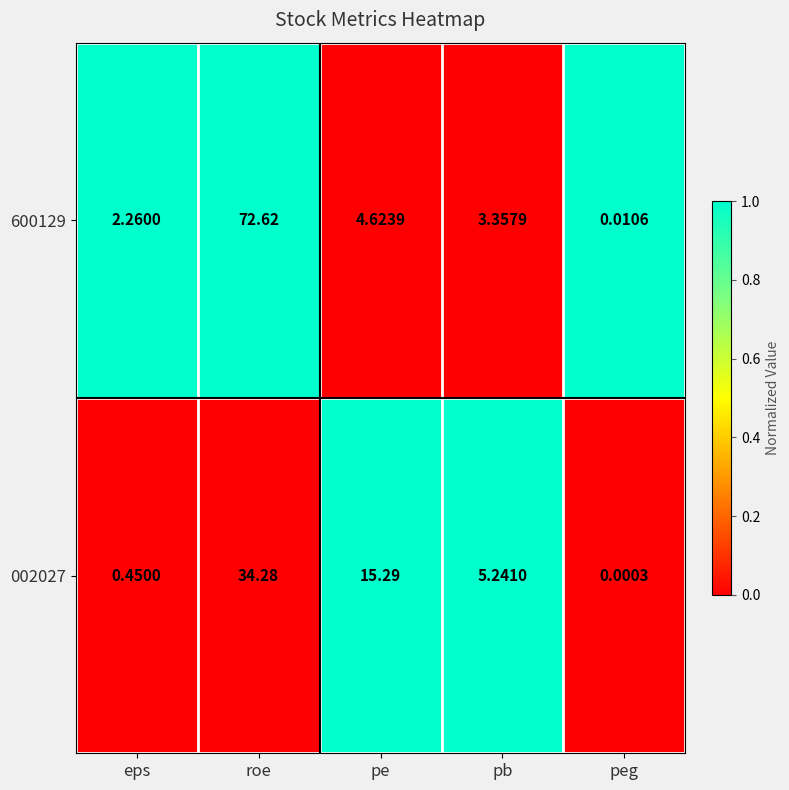

How many categories are shown in the chart?

5